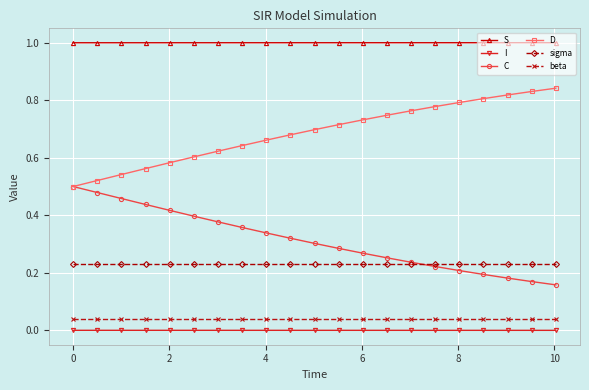

What is the greatest value displayed?

1.0